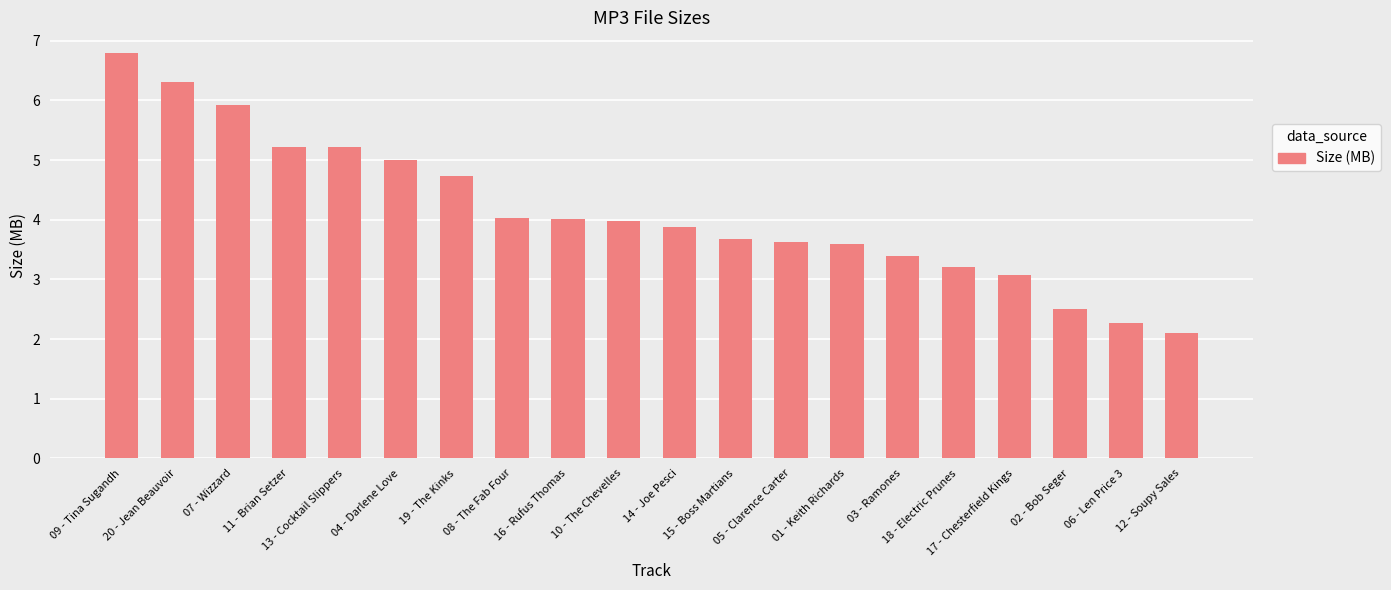

What is the difference between the second highest and minimum values?

4.2